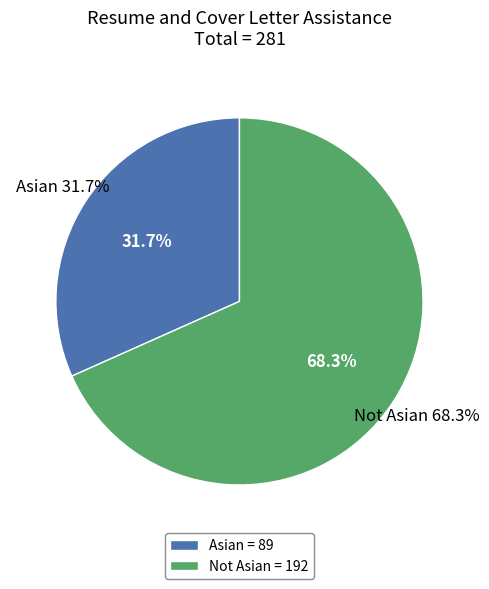

True or false: Asian accounts for 32% of the total.

True